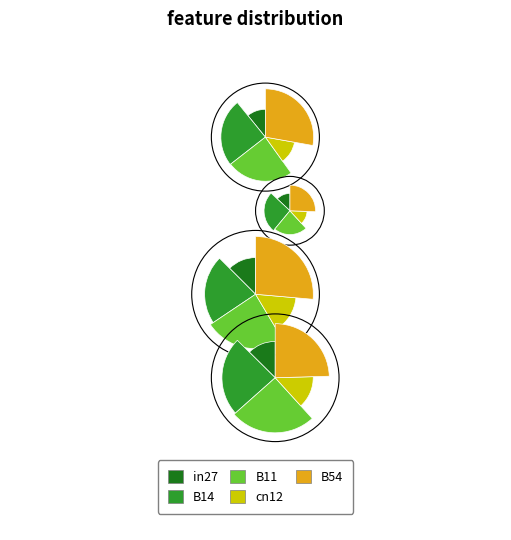

To the nearest percent, what is the difference between the largest and smallest slice percentages?

18%